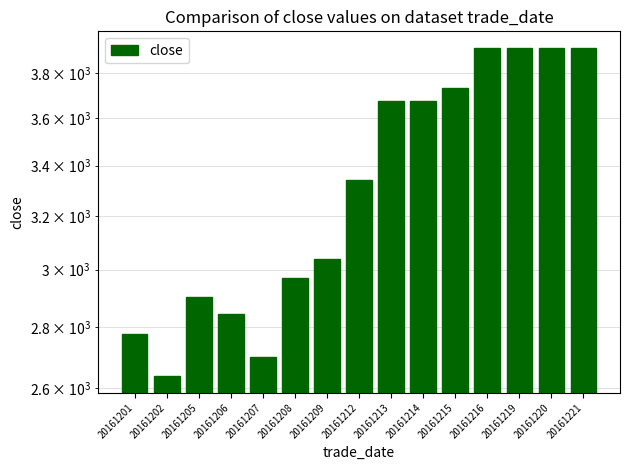

Rank the categories by value from highest to lowest.

20161216, 20161219, 20161220, 20161221, 20161215, 20161213, 20161214, 20161212, 20161209, 20161208, 20161205, 20161206, 20161201, 20161207, 20161202